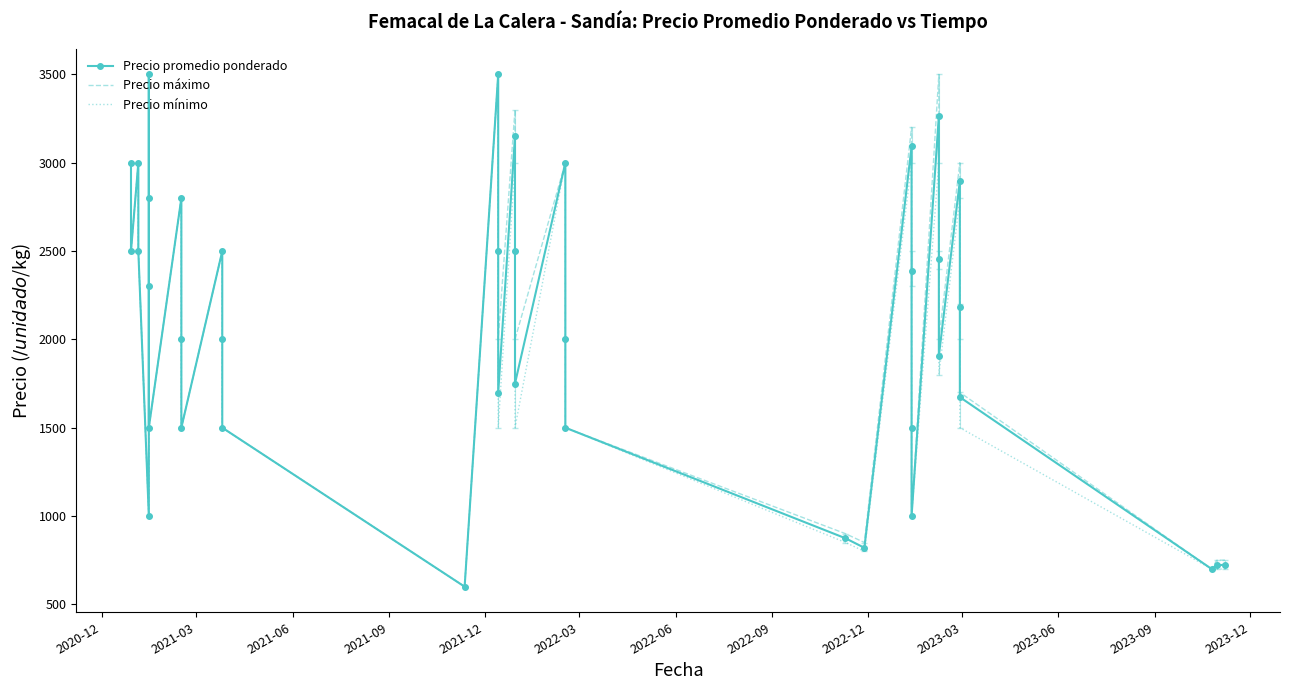

Reading right to left, extract all data points from this chart.

Precio promedio ponderado: 724	721	700	1673	2183	2897	1907	2454	3266	1000	1500	2389	3092	820	874	1500	2000	3000	1750	2500	3150	1698	2500	3500	600	1500	2000	2500	1500	2000	2800	1500	2300	2800	3500	1000	2500	3000	2500	3000
Precio máximo: 750	750	700	1700	2200	3000	2000	2500	3500	1000	1500	2500	3200	850	900	1500	2000	3000	2000	2500	3300	2000	2500	3500	600	1500	2000	2500	1500	2000	2800	1500	2300	2800	3500	1000	2500	3000	2500	3000
Precio mínimo: 700	700	700	1500	2000	2800	1800	2400	3000	1000	1500	2300	3000	800	850	1500	2000	3000	1500	2500	3000	1500	2500	3500	600	1500	2000	2500	1500	2000	2800	1500	2300	2800	3500	1000	2500	3000	2500	3000